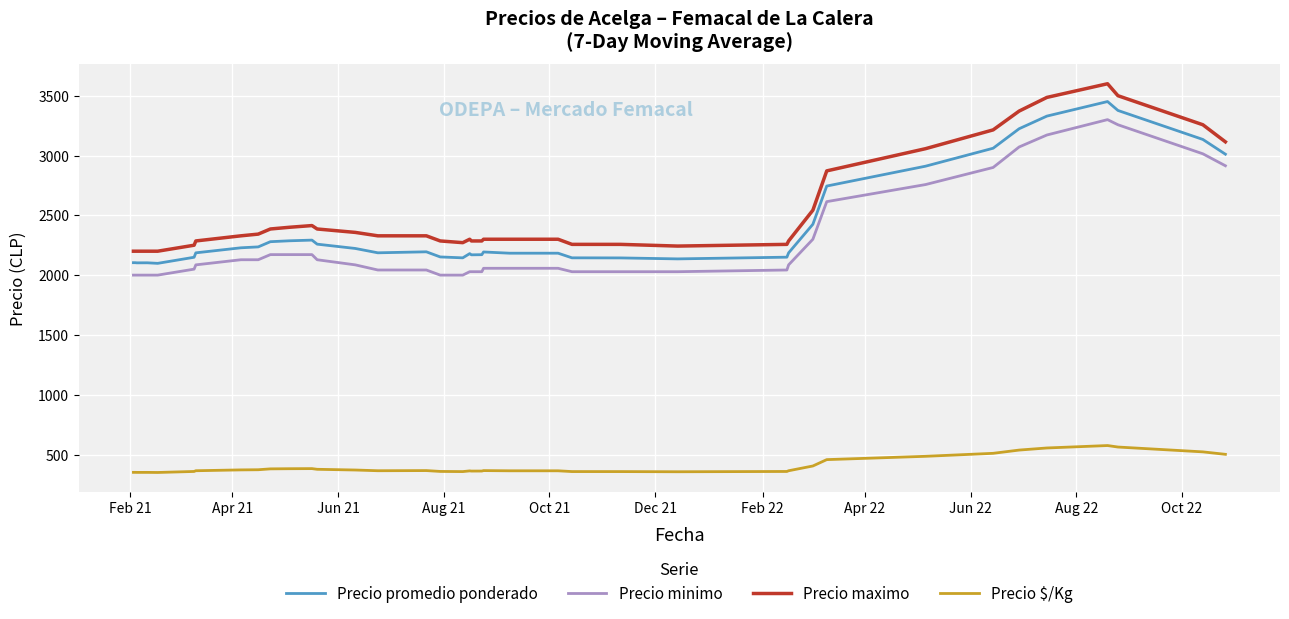

Does the chart display data point markers on the line(s)?

No